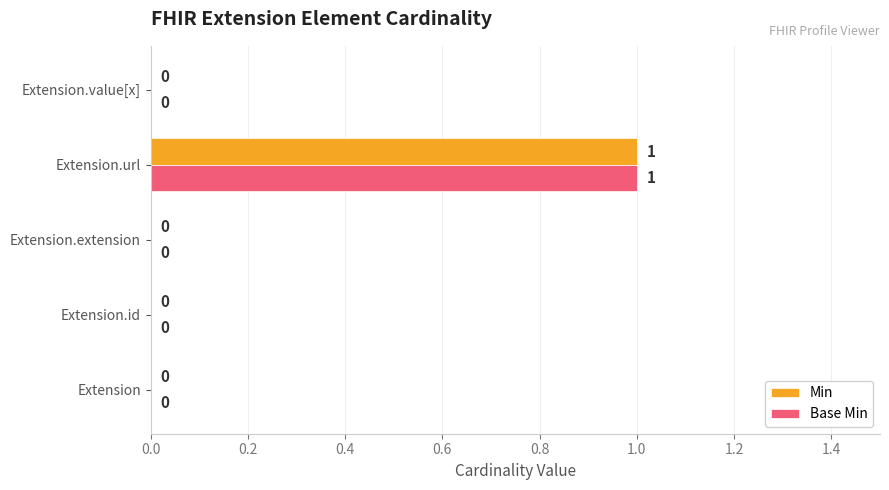

What is the maximum value for Base Min?

1